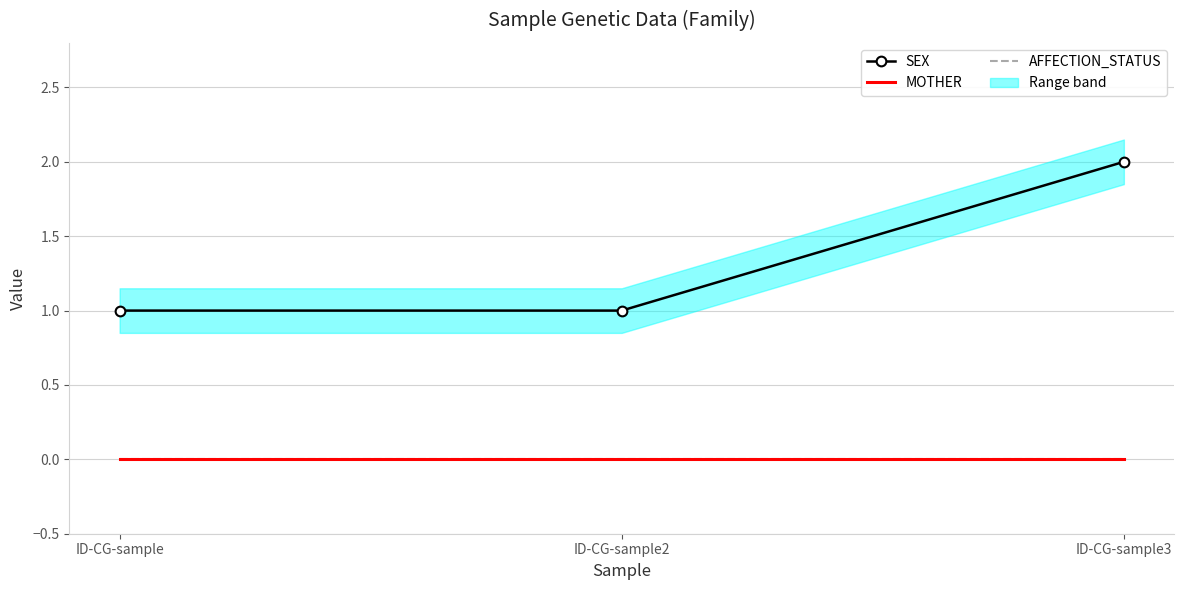

What is the label of the 2nd point from the right?

ID-CG-sample2